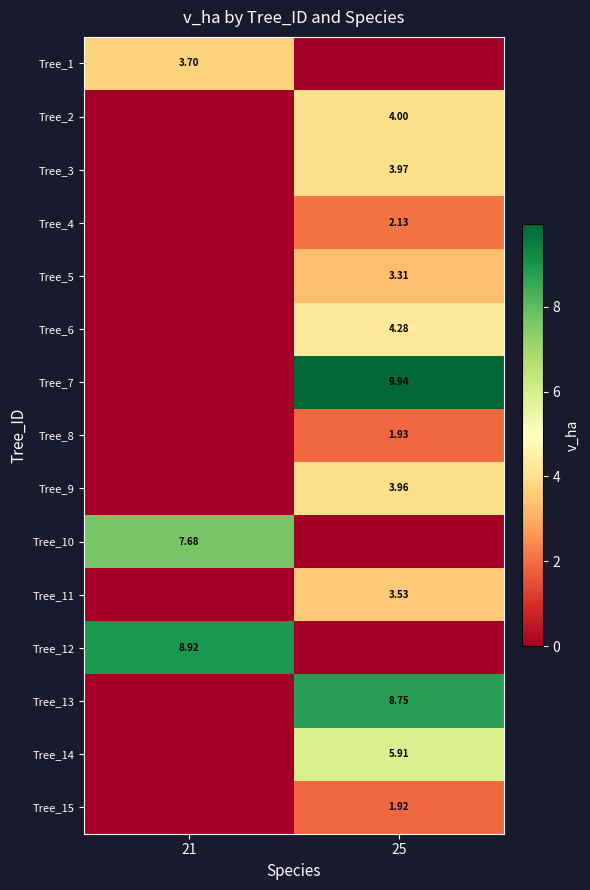

How many data points in Tree_13 are above 8?

1